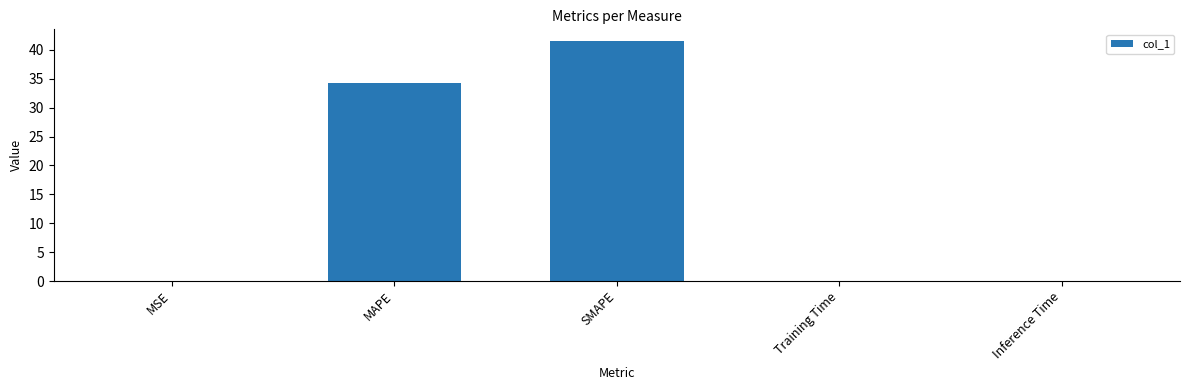

Where is the data nearest to the value 20?

MAPE